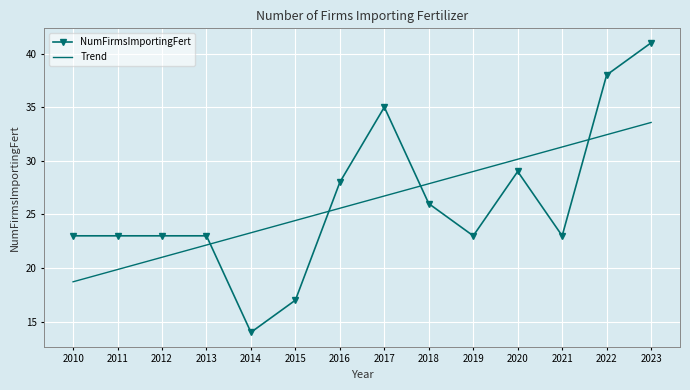

What is the approximate value of Trend at 2011?

19.9